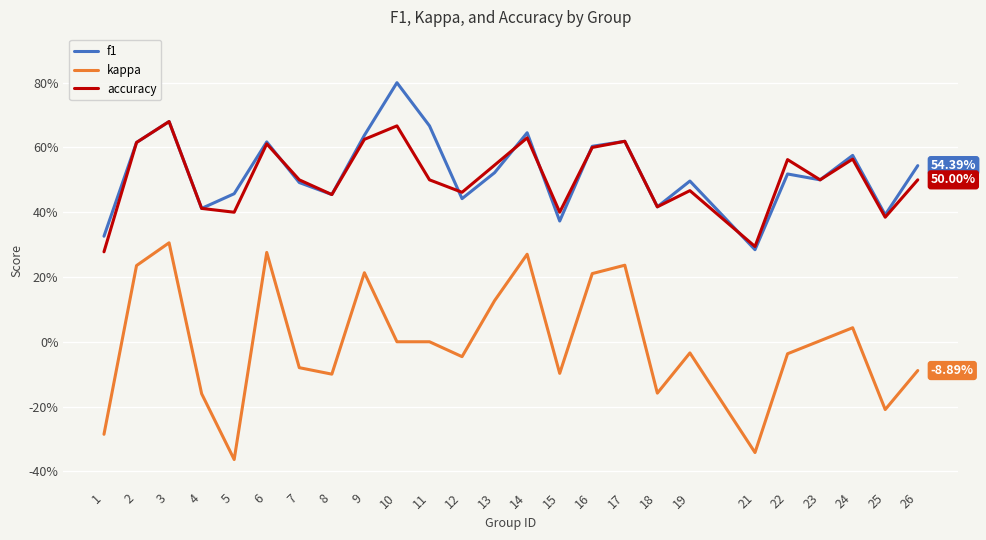

True or false: kappa has more than 1 points higher than both neighbors.

True